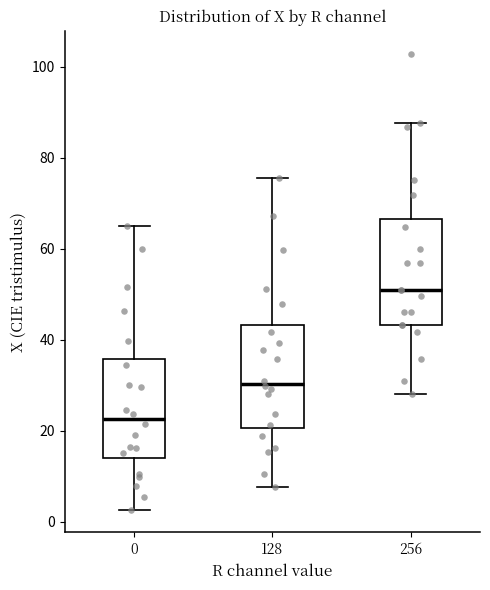

Reading left to right, read every box against the y-axis: the position of its median line, the range the box covers, and the ends of its whiskers. The values are not printed on the chart, so give them approximately, as read against the axis.

0: median 22, box 14 to 36, whiskers 2 to 66
128: median 30, box 20 to 44, whiskers 8 to 76
256: median 50, box 44 to 66, whiskers 28 to 88